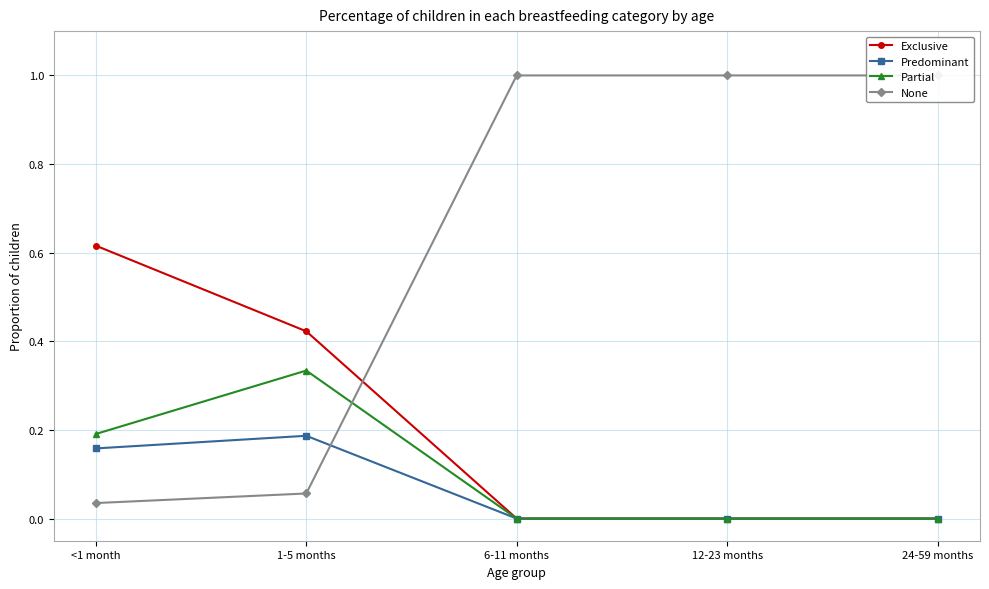

What are all the series names shown in the legend?

Exclusive, Predominant, Partial, None